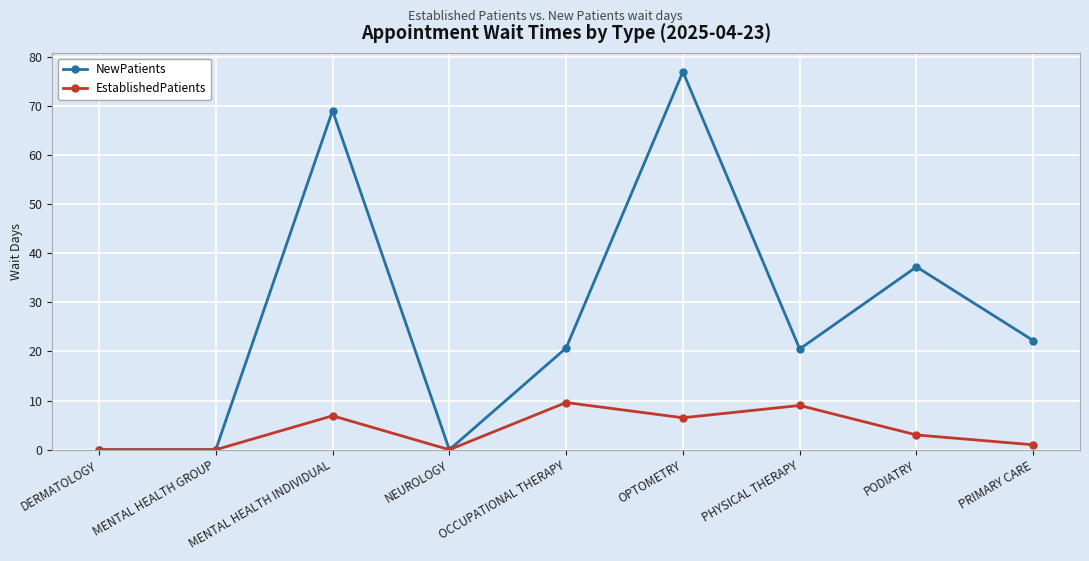

What is the sum of the NewPatients values at DERMATOLOGY and OPTOMETRY?

76.9